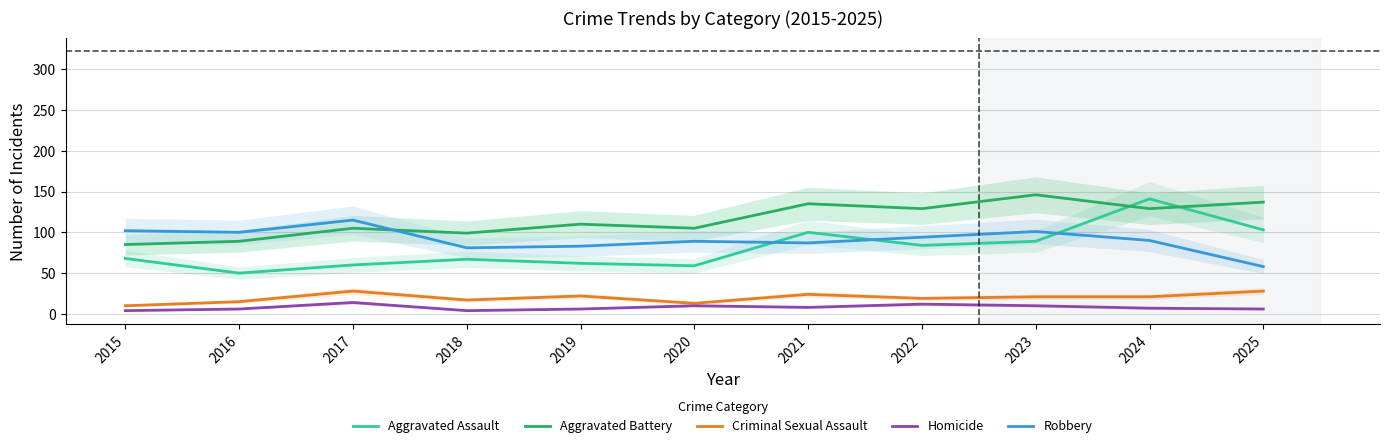

At which label does Aggravated Assault reach its minimum?

2016